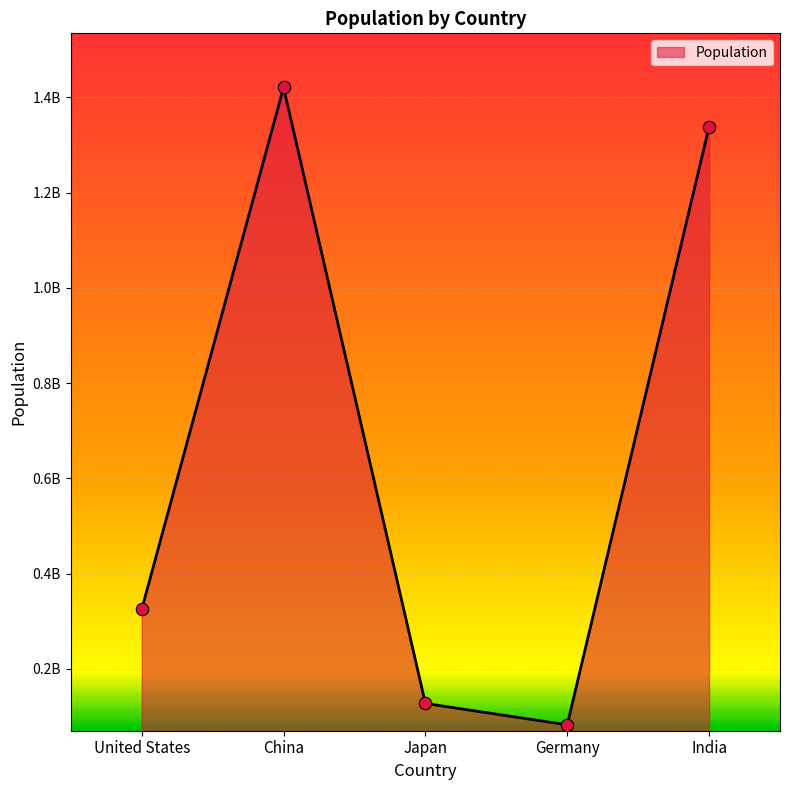

Is this an area chart (filled region under the line)?

Yes